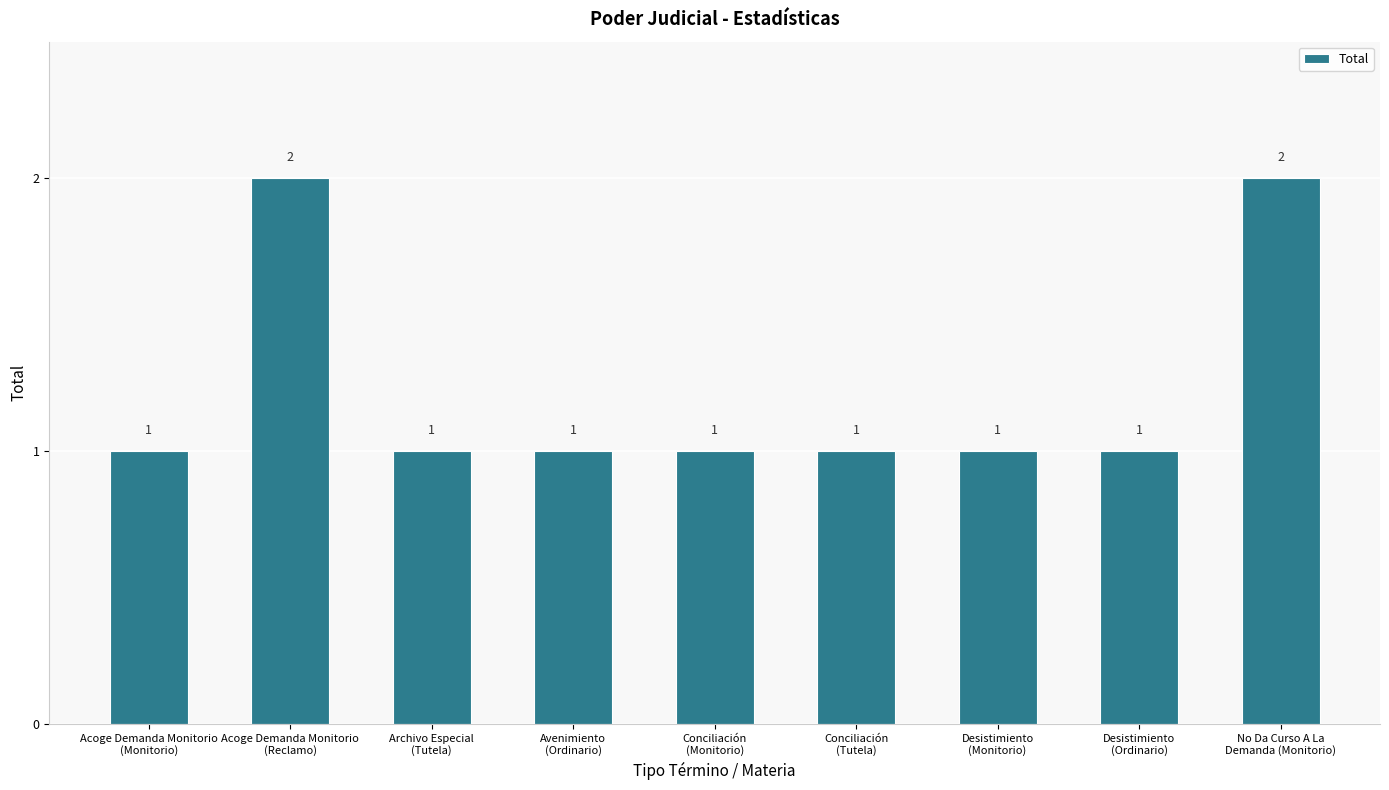

Is it true that the value at Desistimiento
(Monitorio) is 1?

True